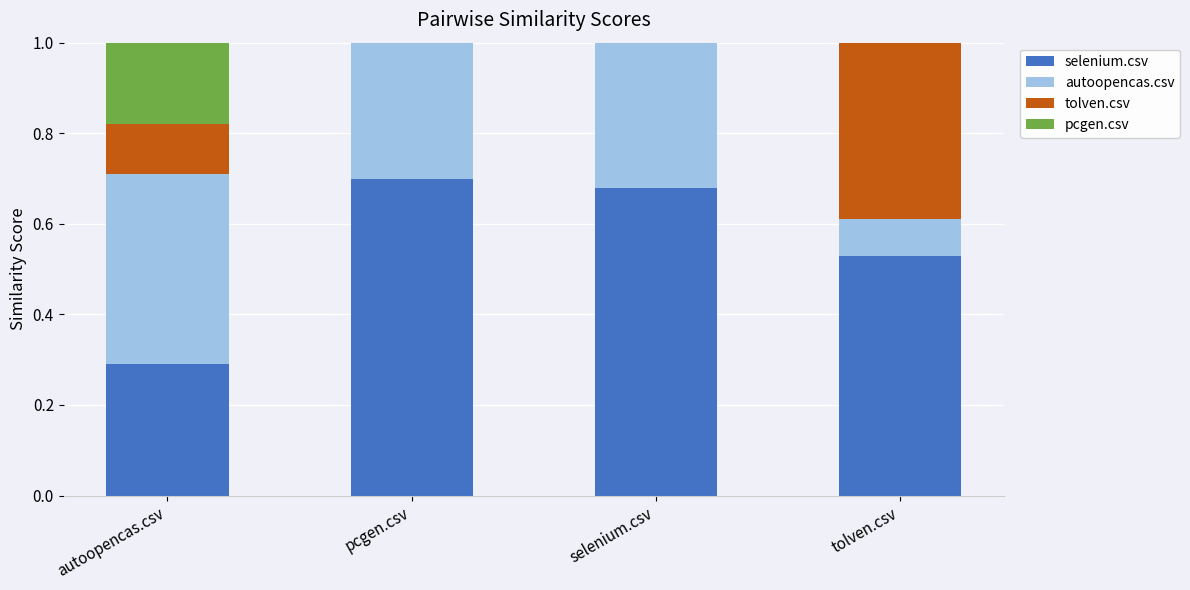

Which label corresponds to the smallest value in the chart?

tolven.csv